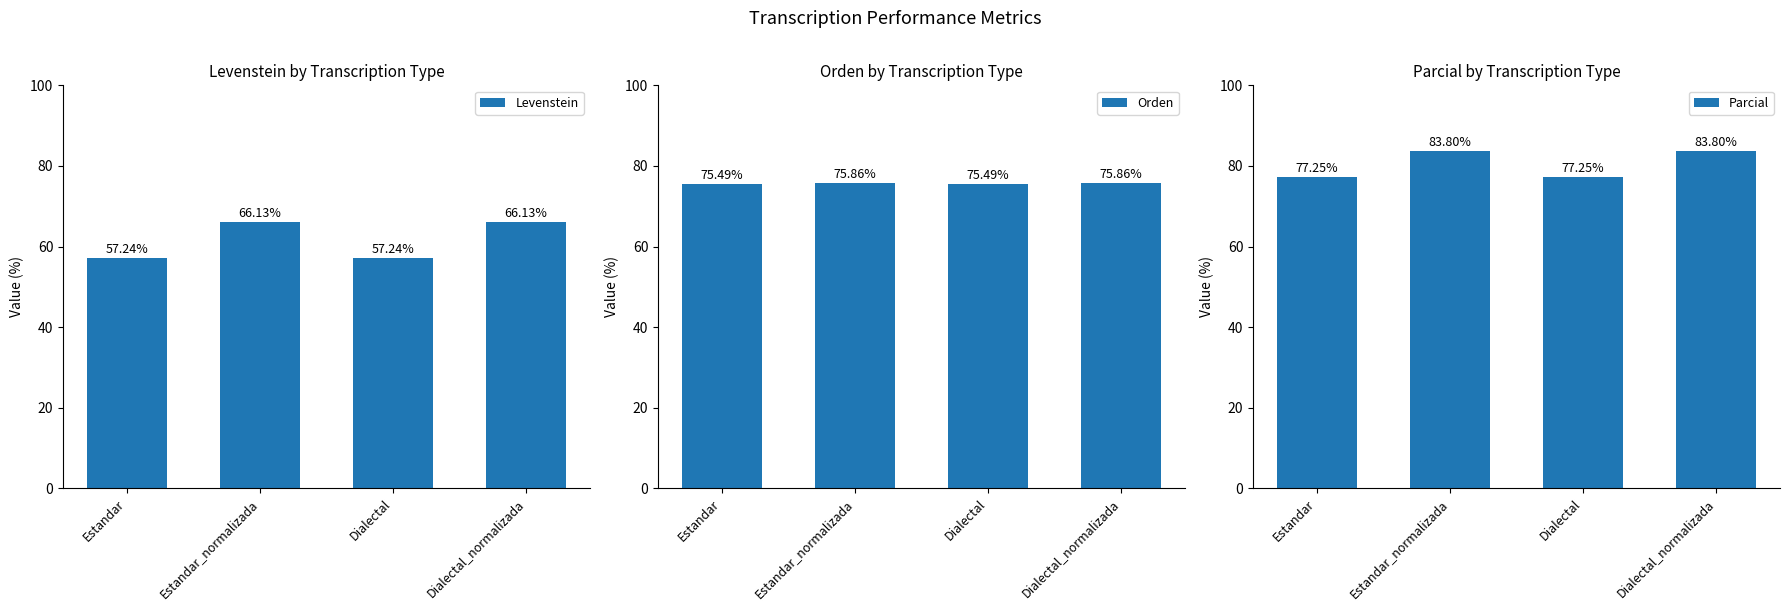

At which label does Parcial reach its peak?

Estandar_normalizada